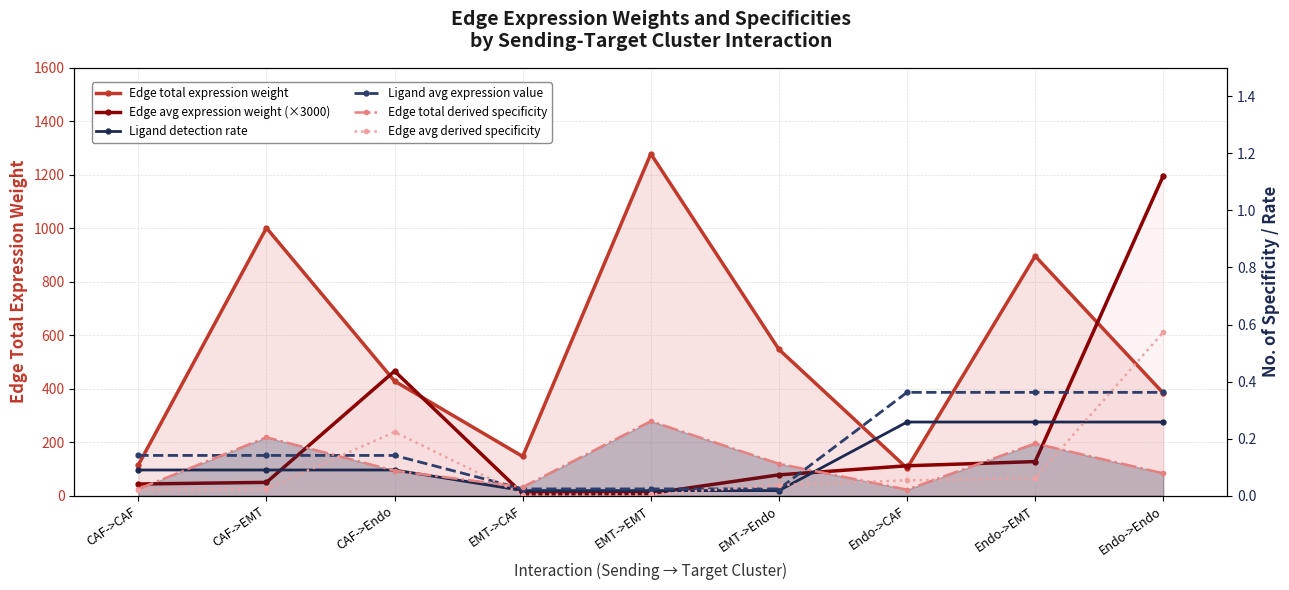

What position from the left is EMT->EMT?

5